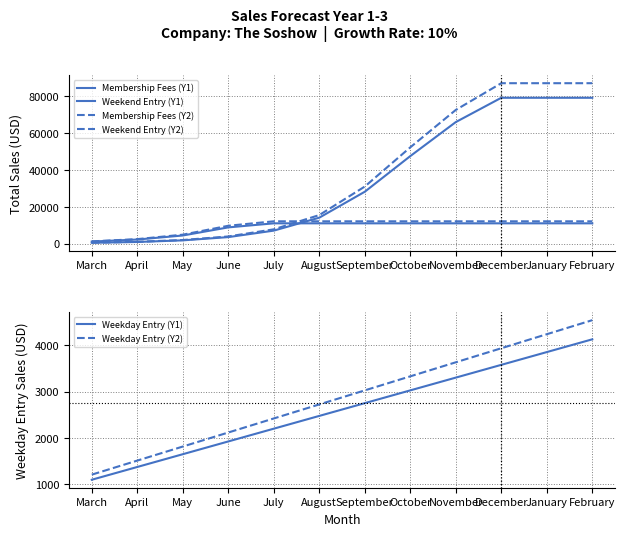

True or false: Weekday Entry (Y2) and Weekend Entry (Y2) cross at least once.

False